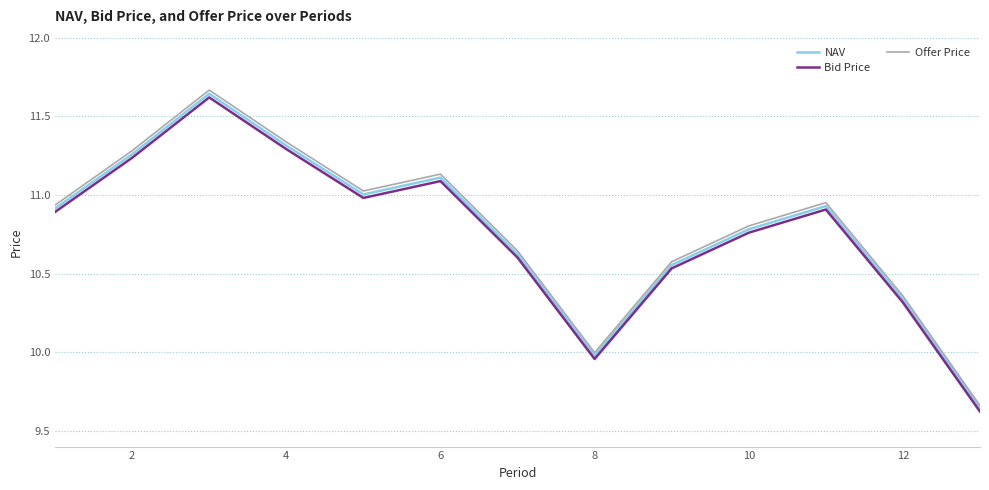

True or false: Bid Price and Offer Price intersect in this chart.

False